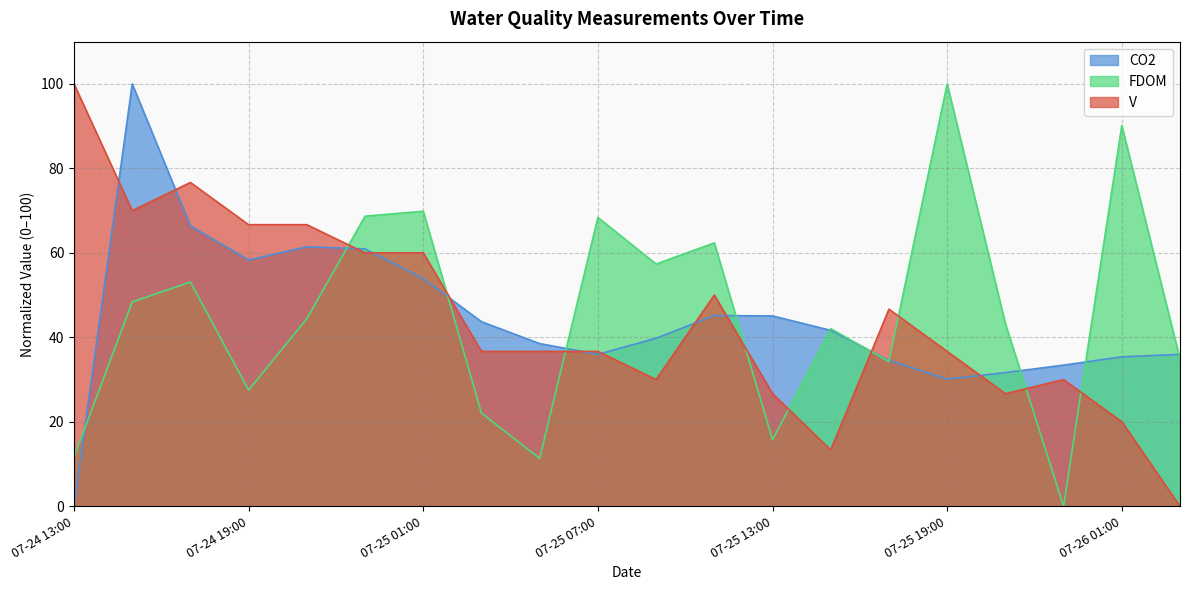

The value of V at 07-24 13:00 is 42.0. True or false?

False